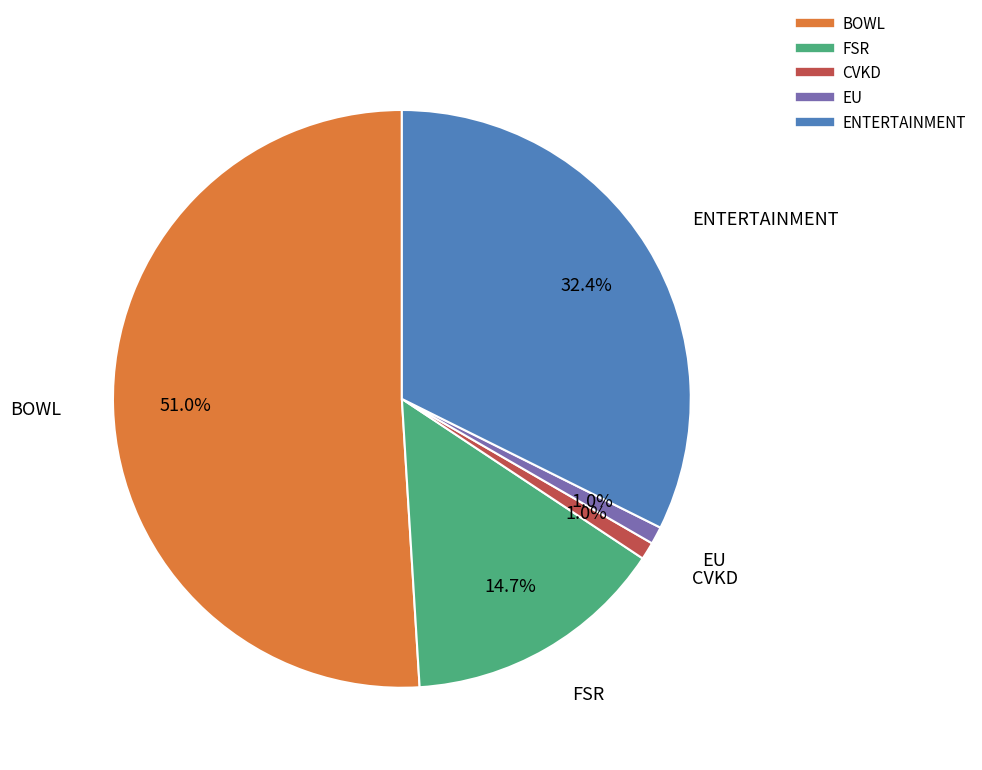

To the nearest percent, what is the difference between the largest and smallest slice percentages?

50%